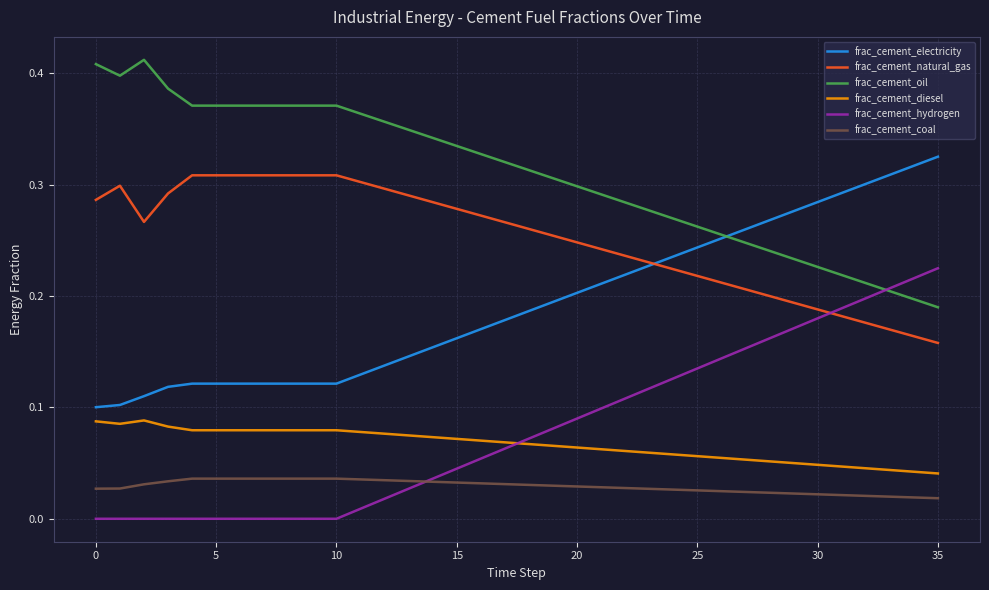

Which series has the largest total across all categories?

frac_cement_oil